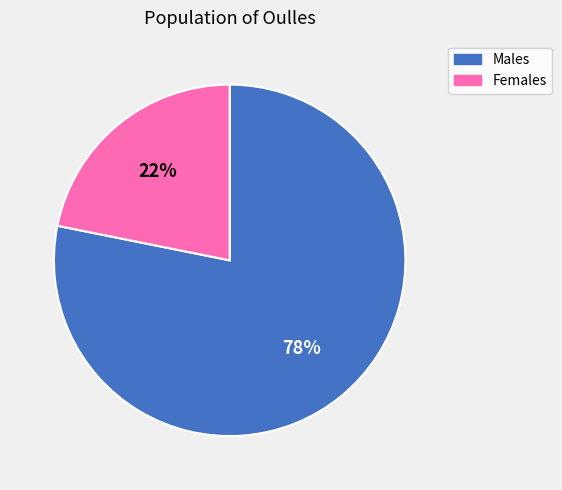

Is there a majority slice in this chart?

Yes